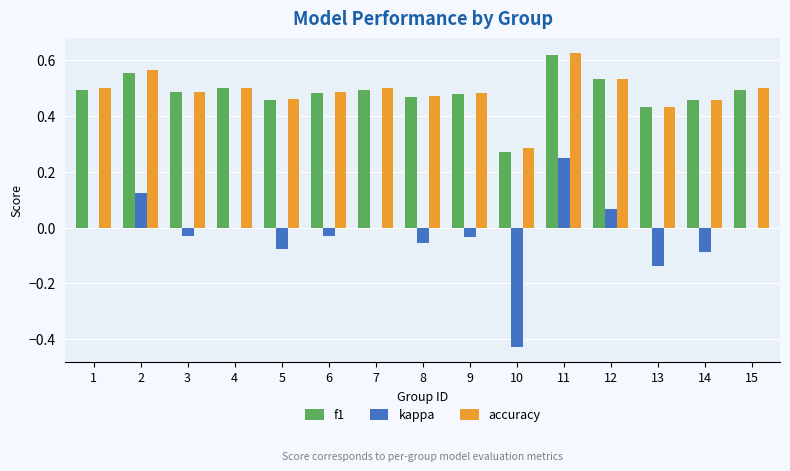

What is the total value across all series at 12?

1.1